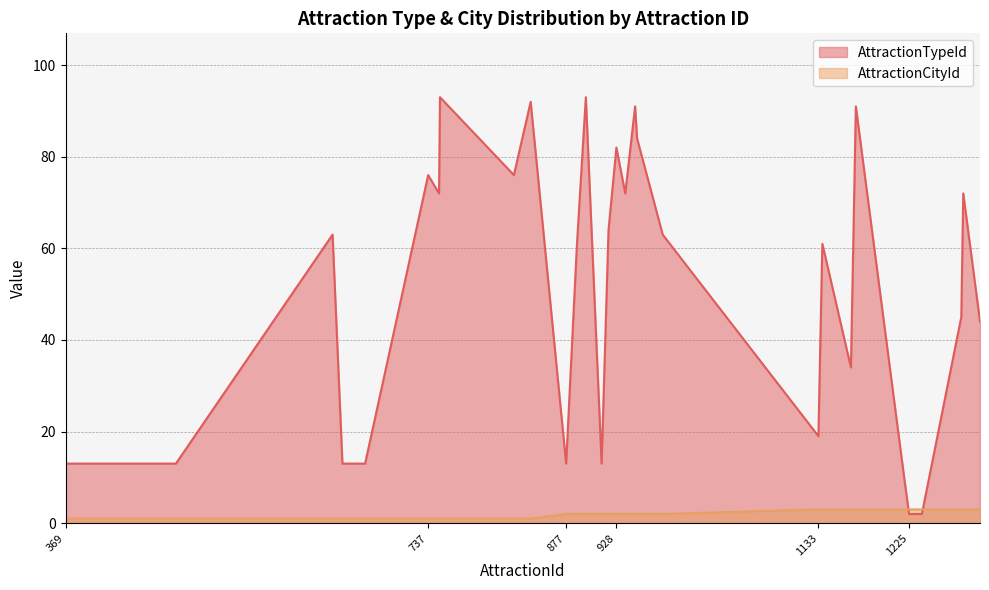

At how many categories does at least one series exceed 17?

21